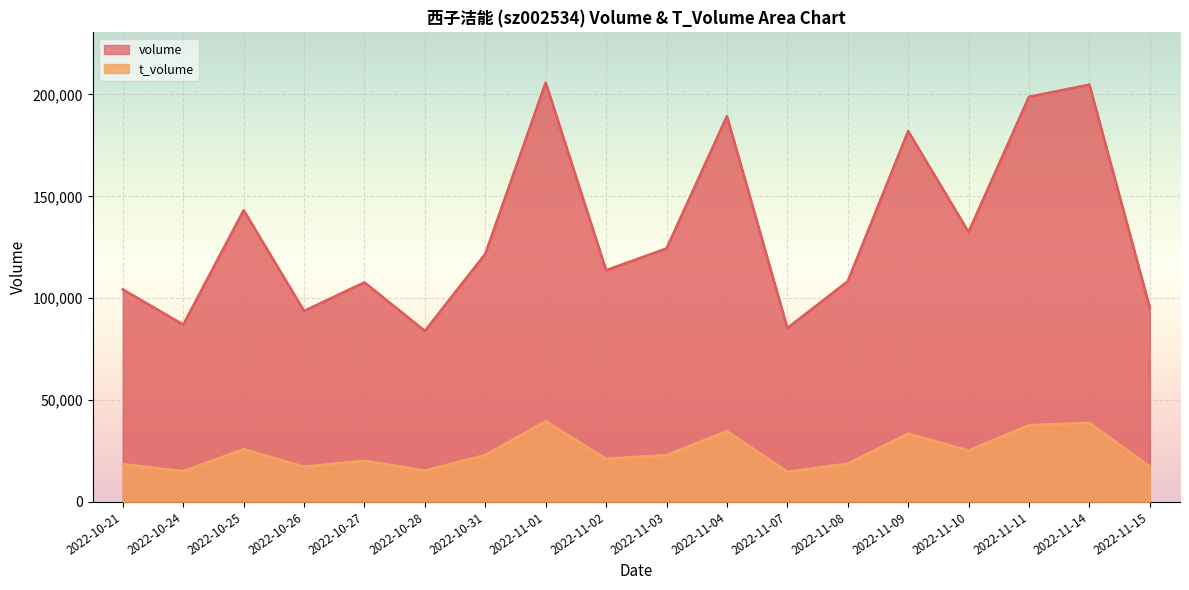

What is the difference between the highest and lowest values at 2022-10-28?

68501